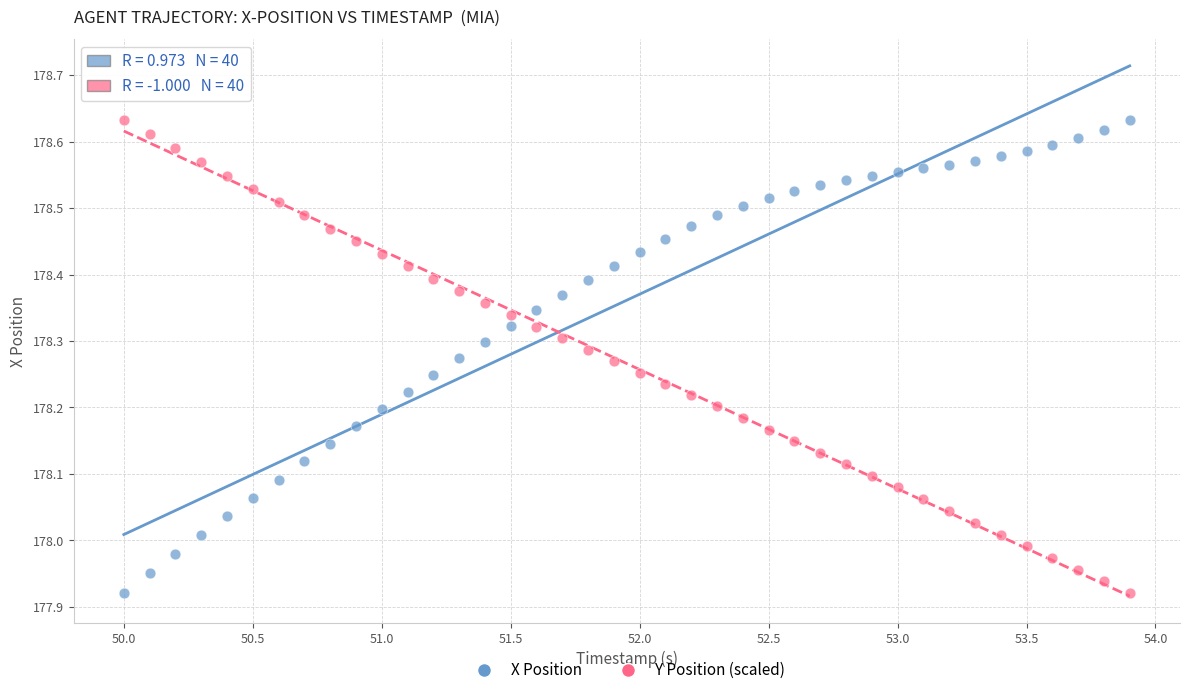

What is the X range (max minus min) for the scatter plot?

3.9